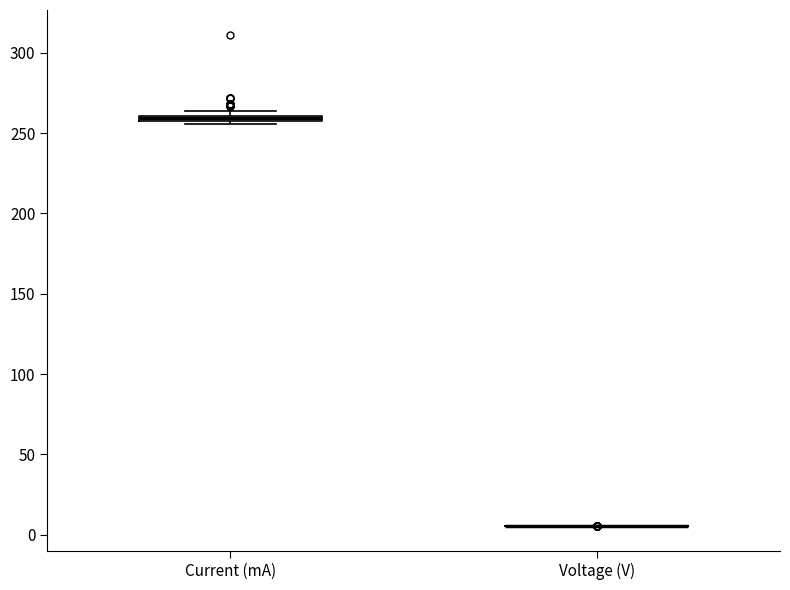

Where is the upper edge of the box for Current (mA) on the y-axis? The values are not printed on the chart, so give them approximately, as read against the axis.

260